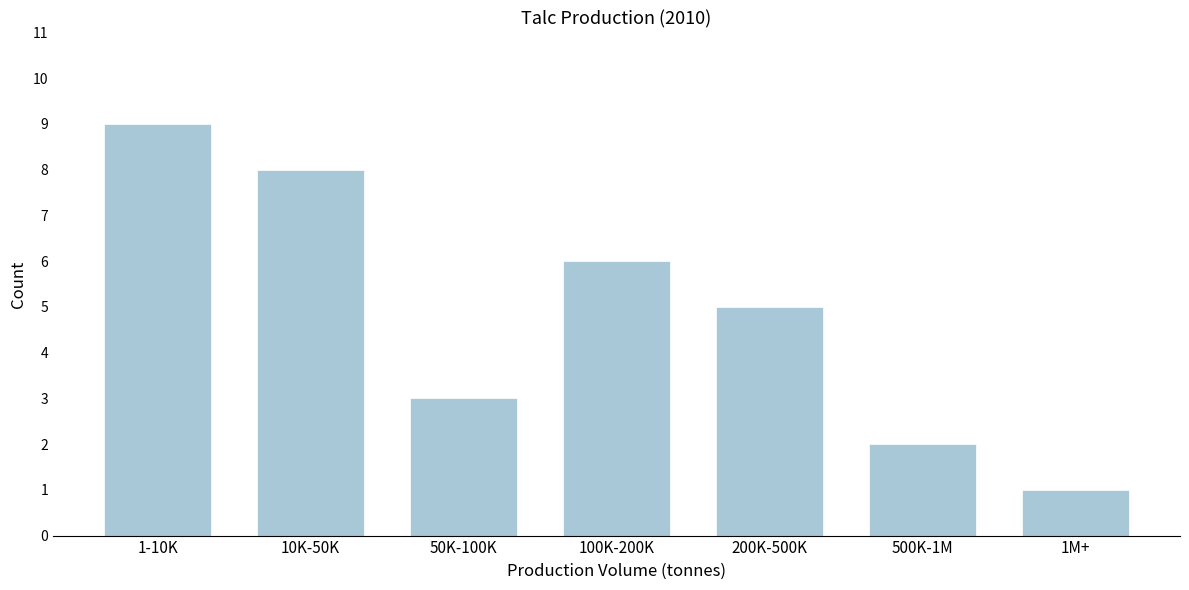

Reading right to left, extract all data points from this chart.

1	2	5	6	3	8	9